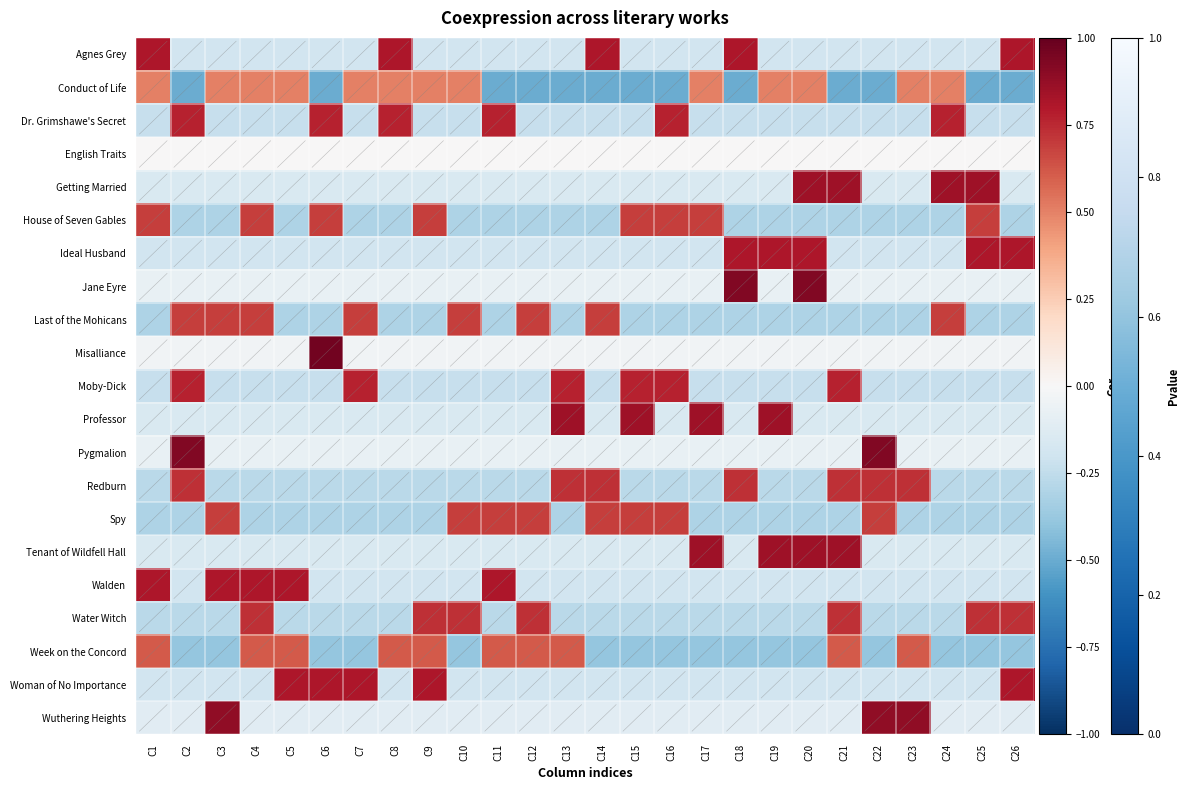

At how many categories does at least one series exceed 0?

26